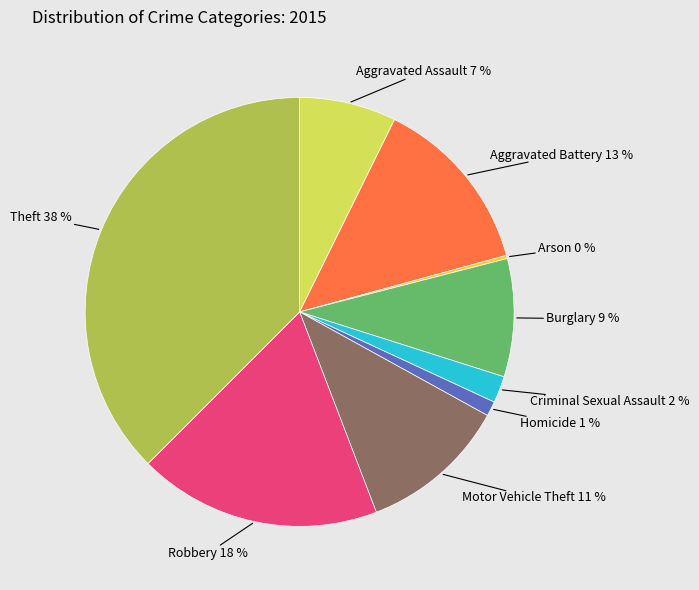

Does any single category account for the majority?

No